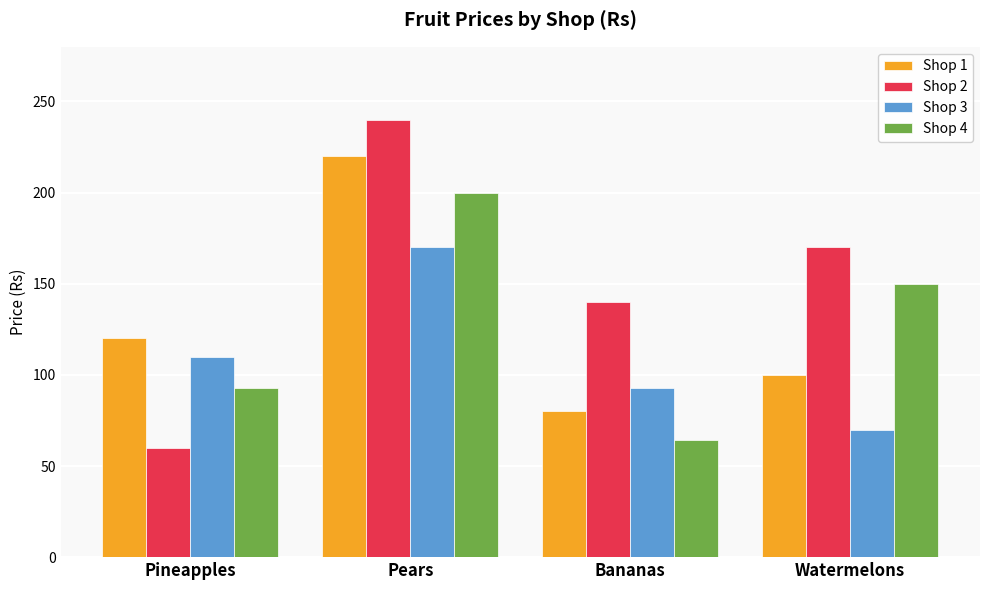

Reading left to right, what are all the values shown in this chart?

Shop 1: Pineapples=120	Pears=220	Bananas=80	Watermelons=100
Shop 2: Pineapples=60	Pears=240	Bananas=140	Watermelons=170
Shop 3: Pineapples=110	Pears=170	Bananas=93	Watermelons=70
Shop 4: Pineapples=93	Pears=200	Bananas=64	Watermelons=150